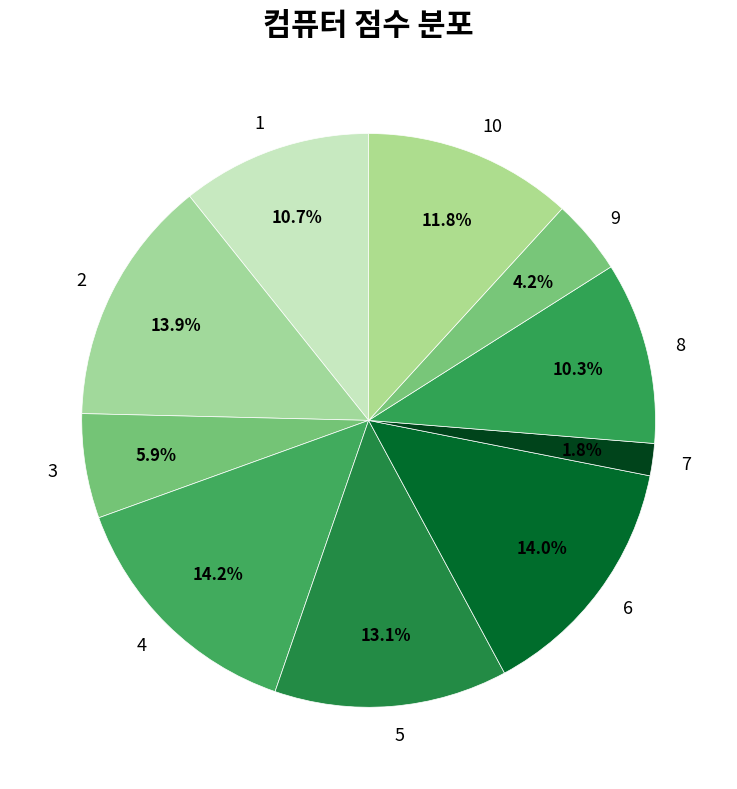

Which slice is the smallest?

7